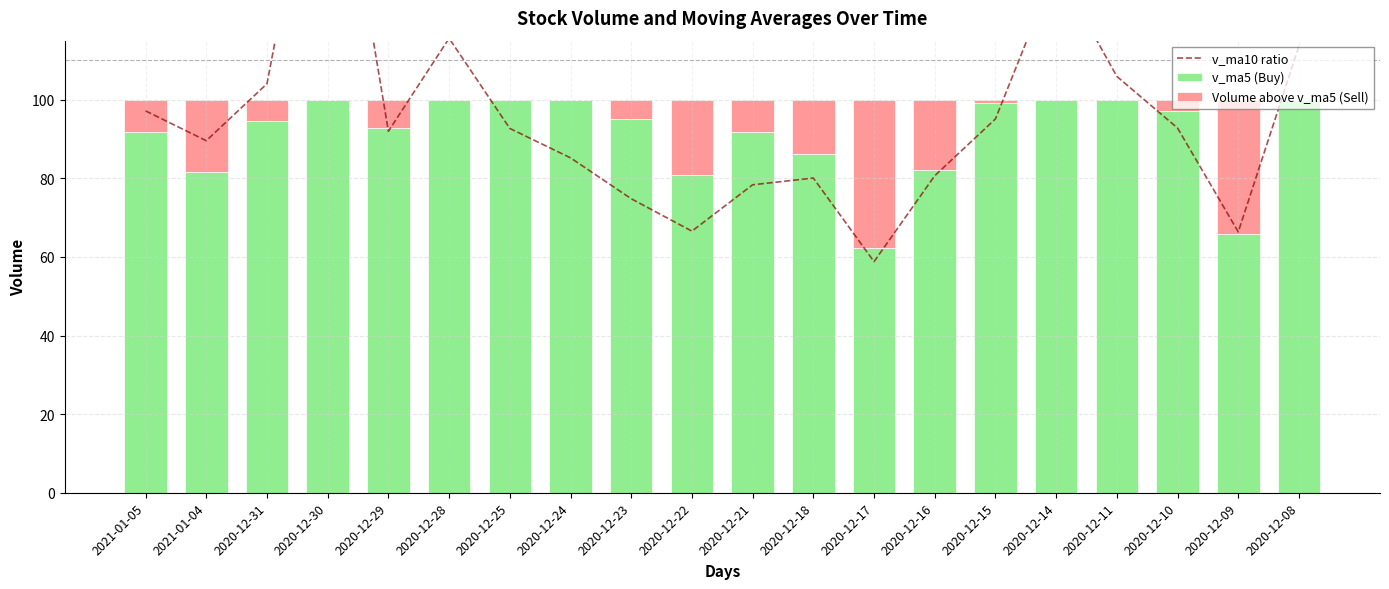

At which category is the sum across all series the highest?

2020-12-30